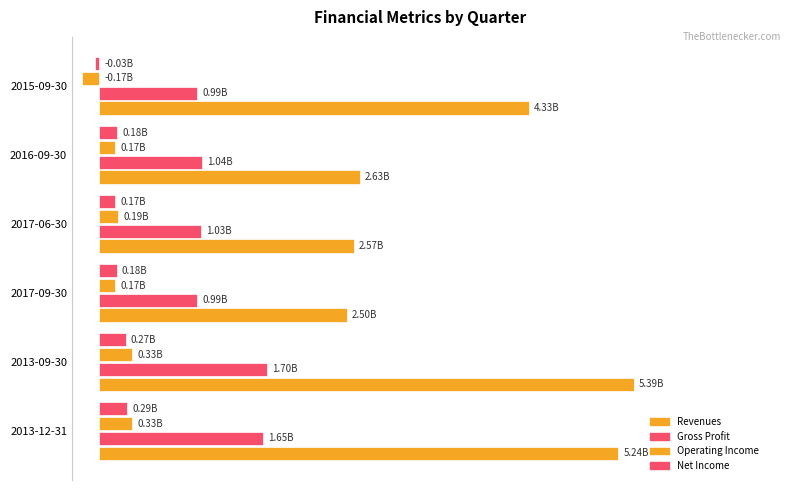

How many groups of bars are there?

6